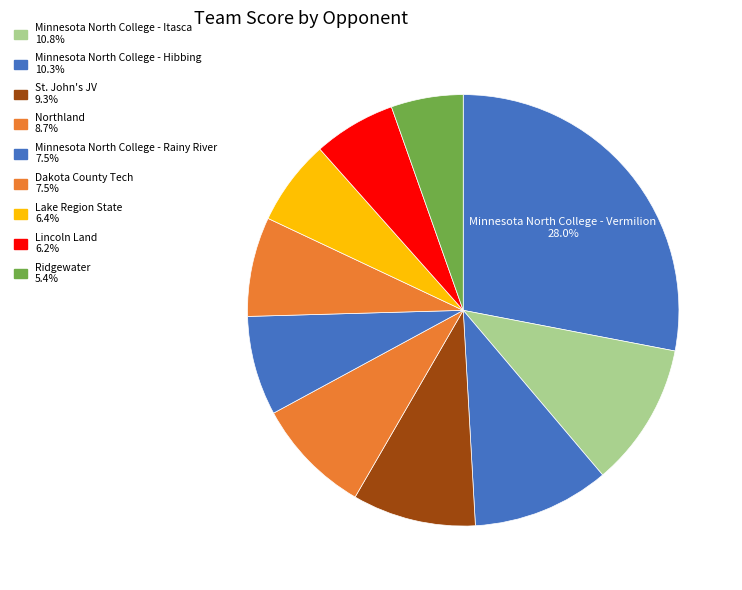

Count the number of slices in the pie.

10